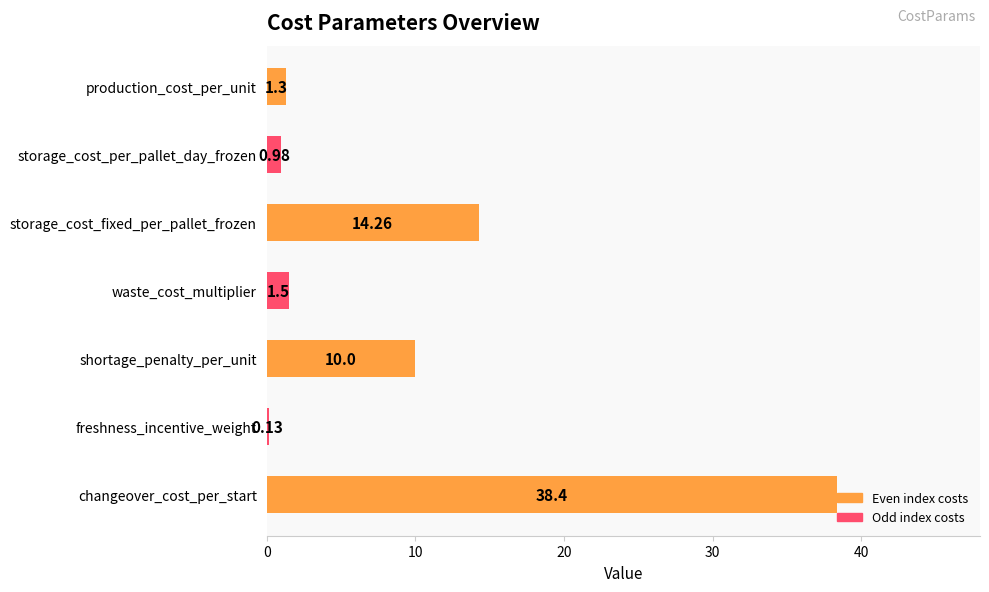

Where is the data nearest to the value 19?

storage_cost_fixed_per_pallet_frozen